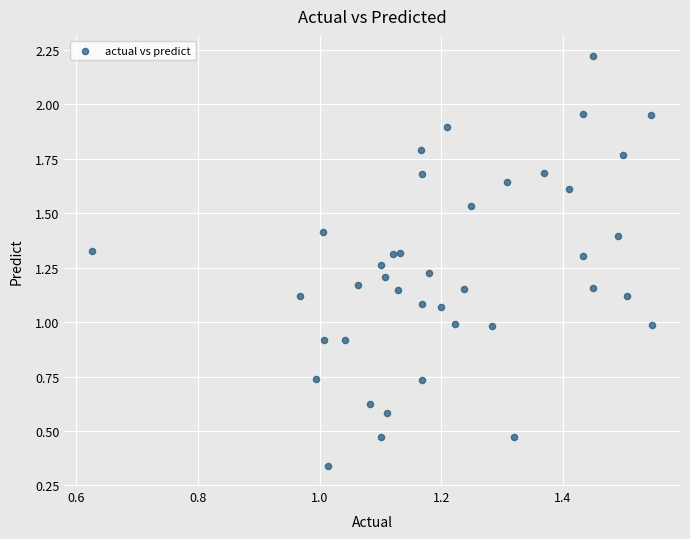

What is the range of X values (max minus min)?

0.9